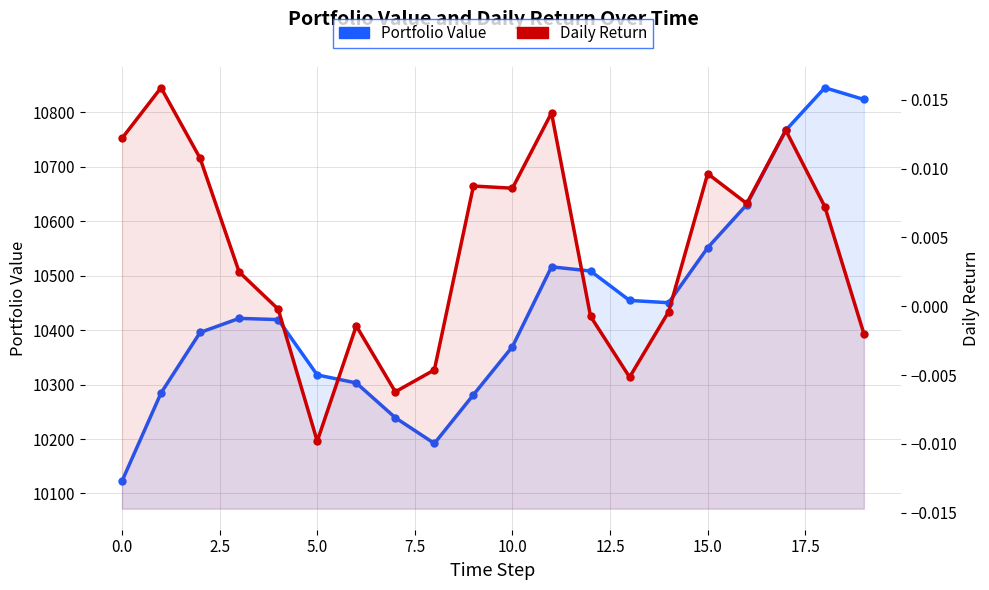

Rank the series at 16 from highest to lowest value.

Portfolio Value, Daily Return